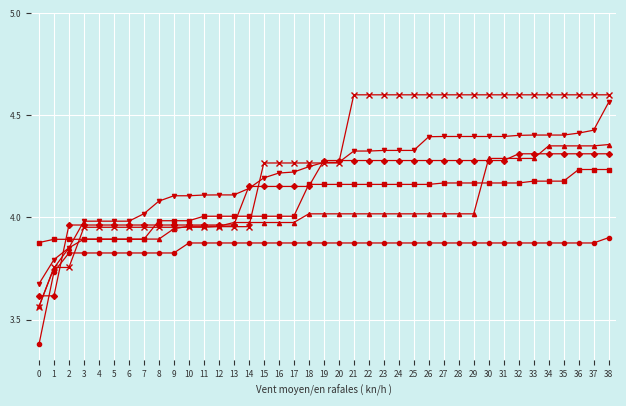

What is the total value across all series at 37?

25.8